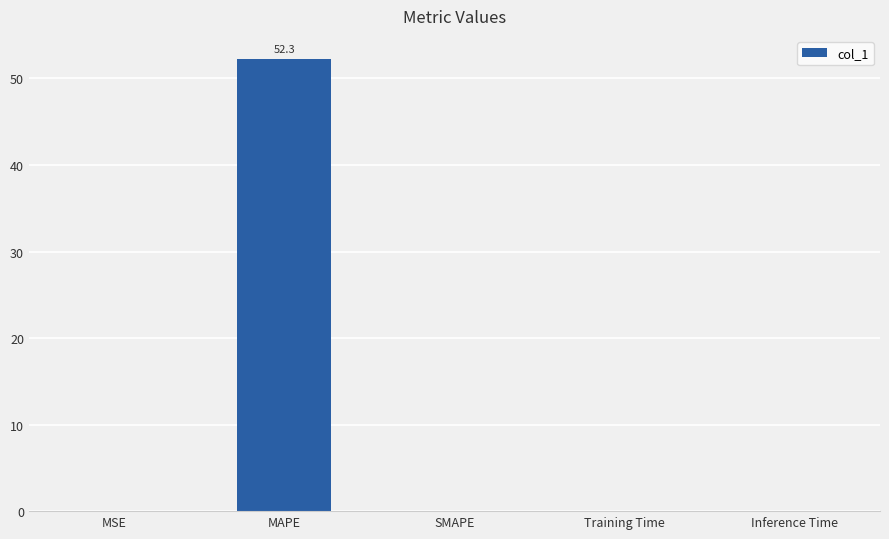

Is it true that the value at MAPE is 52.3?

True